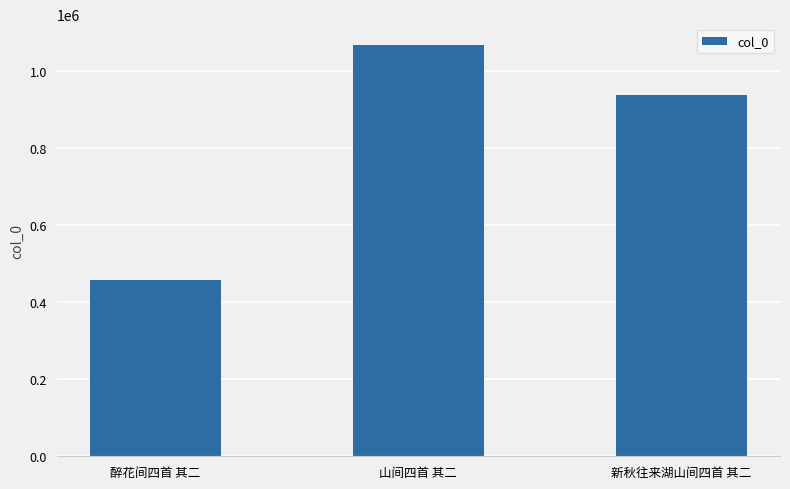

What is the difference between the maximum and minimum values?

609465